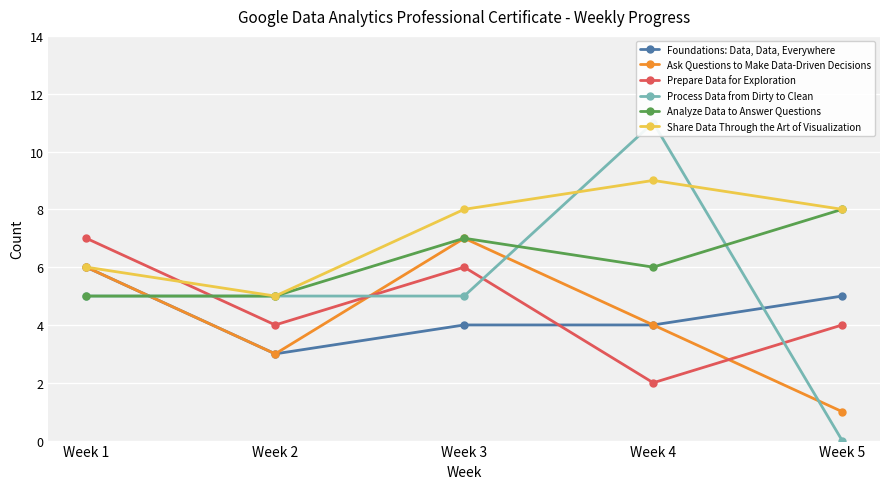

Where is the first local maximum for Process Data from Dirty to Clean?

Week 4